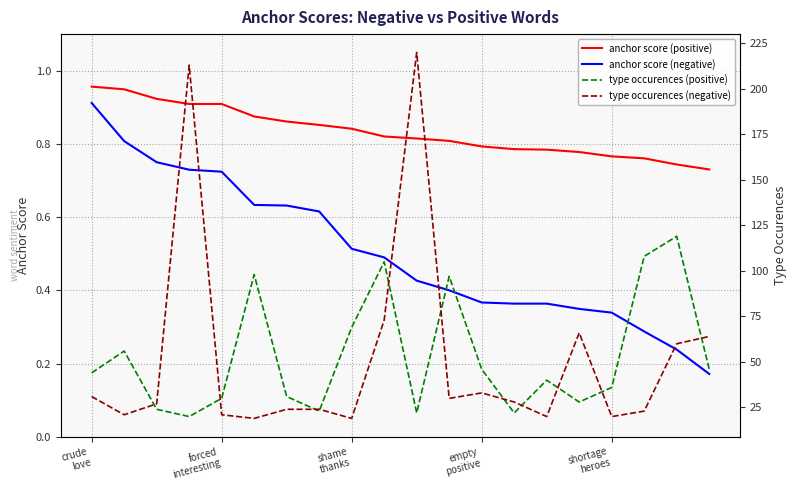

True or false: anchor score (positive) and anchor score (negative) cross at least once.

False